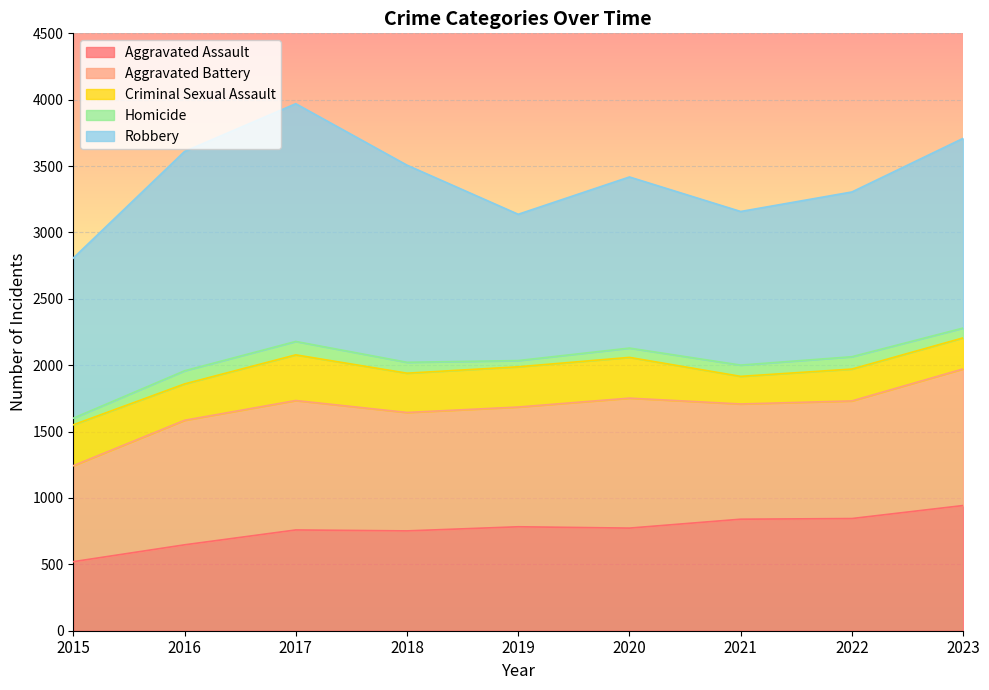

What is the minimum value shown in the chart?

47